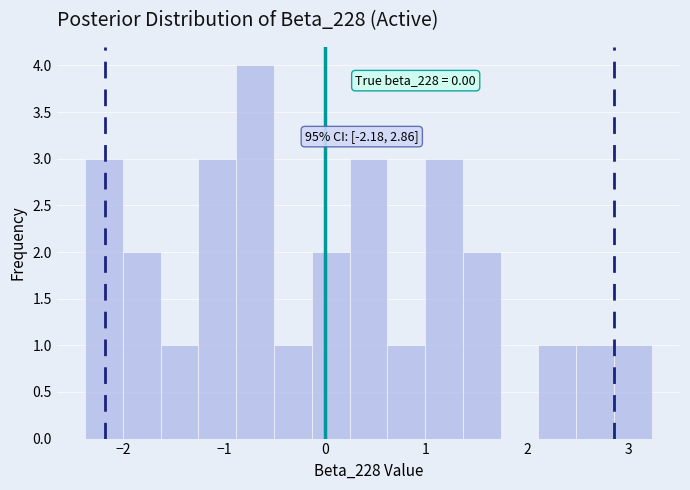

Read against the x-axis, roughly where is the centre of the tallest bar?

-0.7